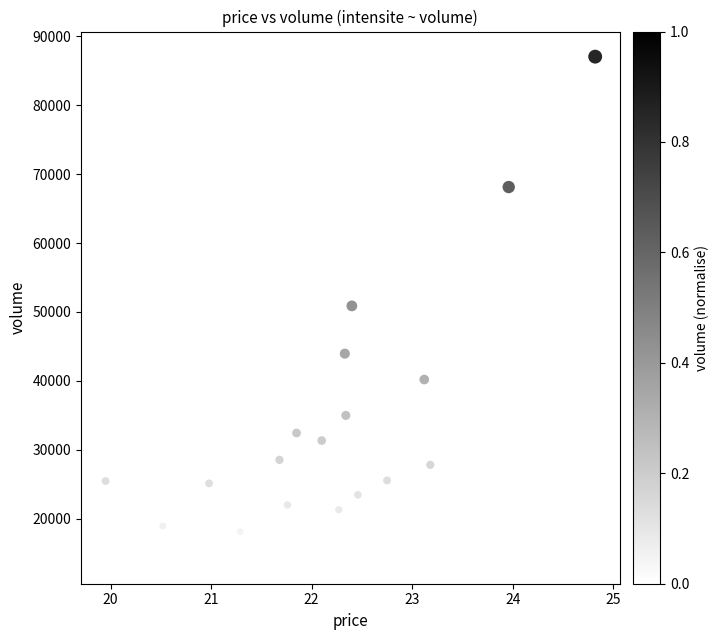

What is the range of Y values (max minus min)?

72873